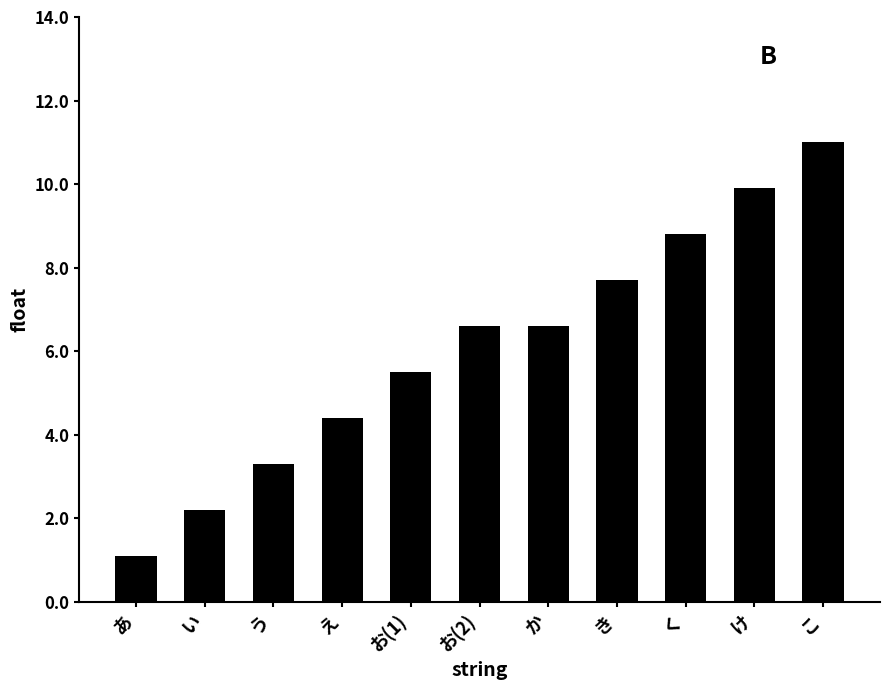

The value at く is 8.8. True or false?

True